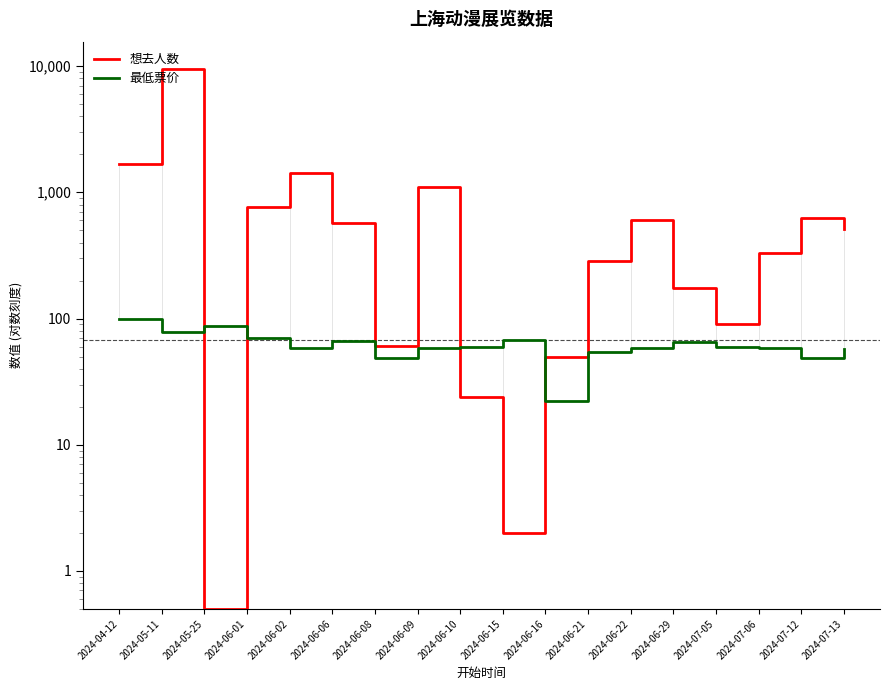

After their last crossing, which series has the higher values: 想去人数 or 最低票价?

想去人数